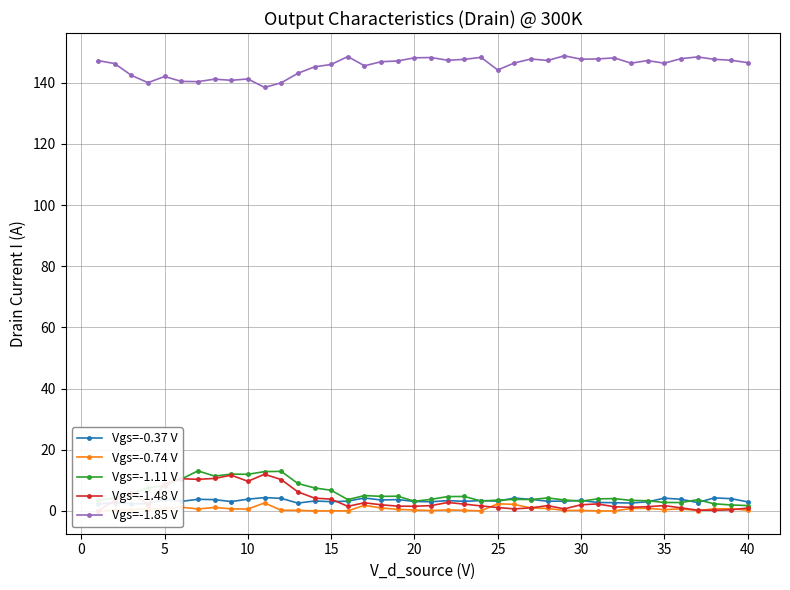

True or false: Vgs=-0.74 V and Vgs=-1.85 V intersect in this chart.

False